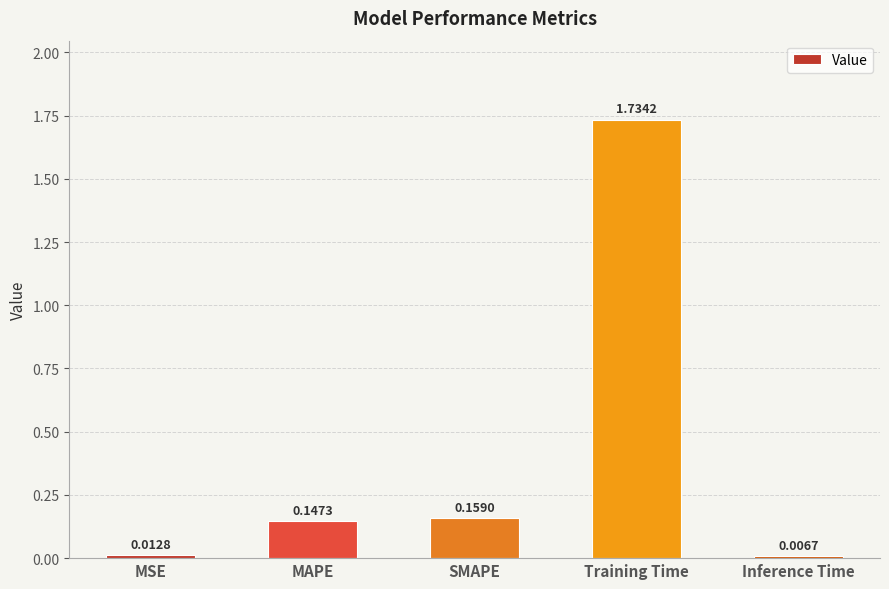

What position from the right is MSE?

5